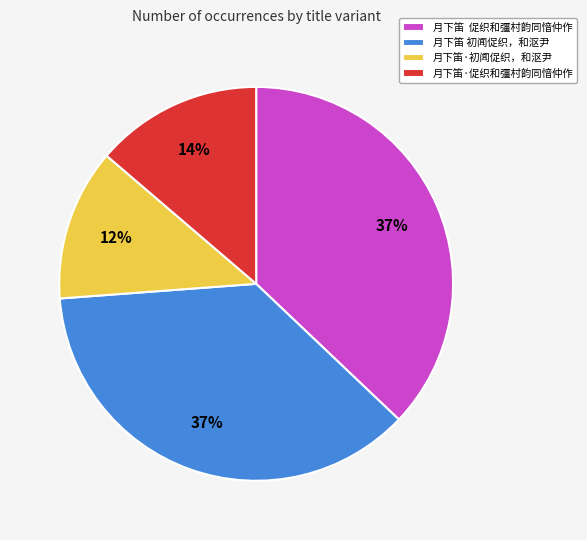

Does any single category account for the majority?

No